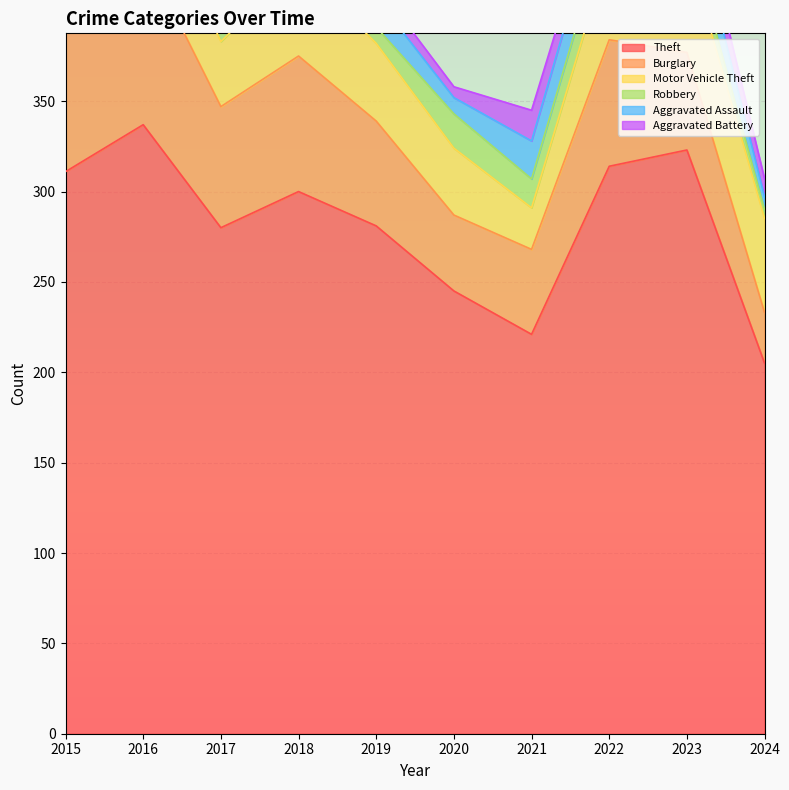

True or false: Theft has more than 2 points higher than both neighbors.

True